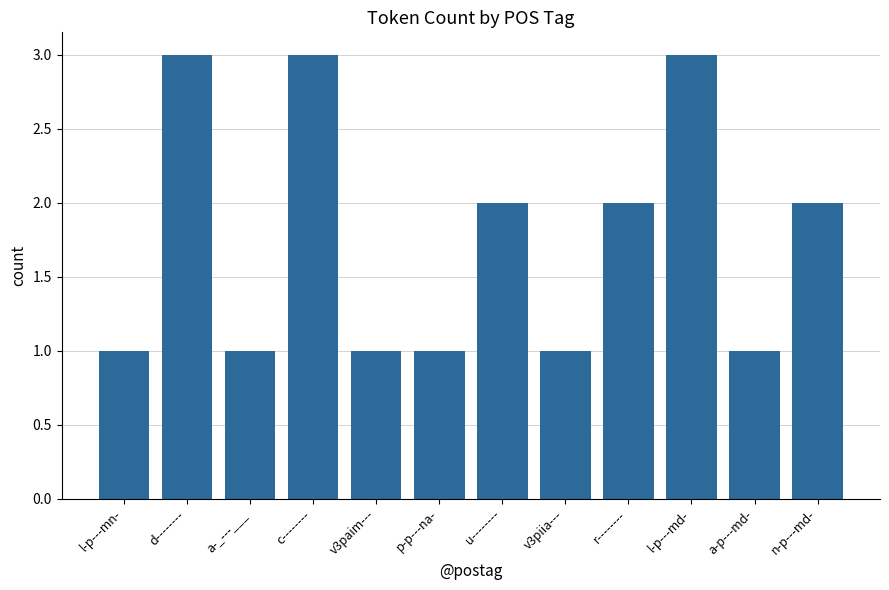

What is the label of the 5th bar from the right?

v3piia---